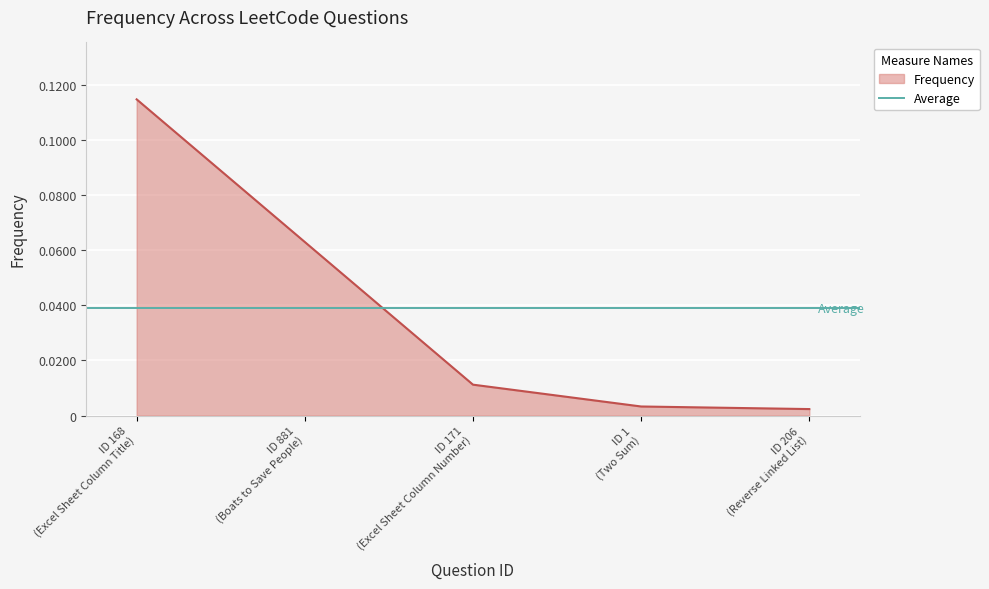

Reading left to right, list all the values displayed in this chart.

ID 168
(Excel Sheet Column Title)=0.1	ID 881
(Boats to Save People)=0.1	ID 171
(Excel Sheet Column Number)=0.0	ID 1
(Two Sum)=0.0	ID 206
(Reverse Linked List)=0.0